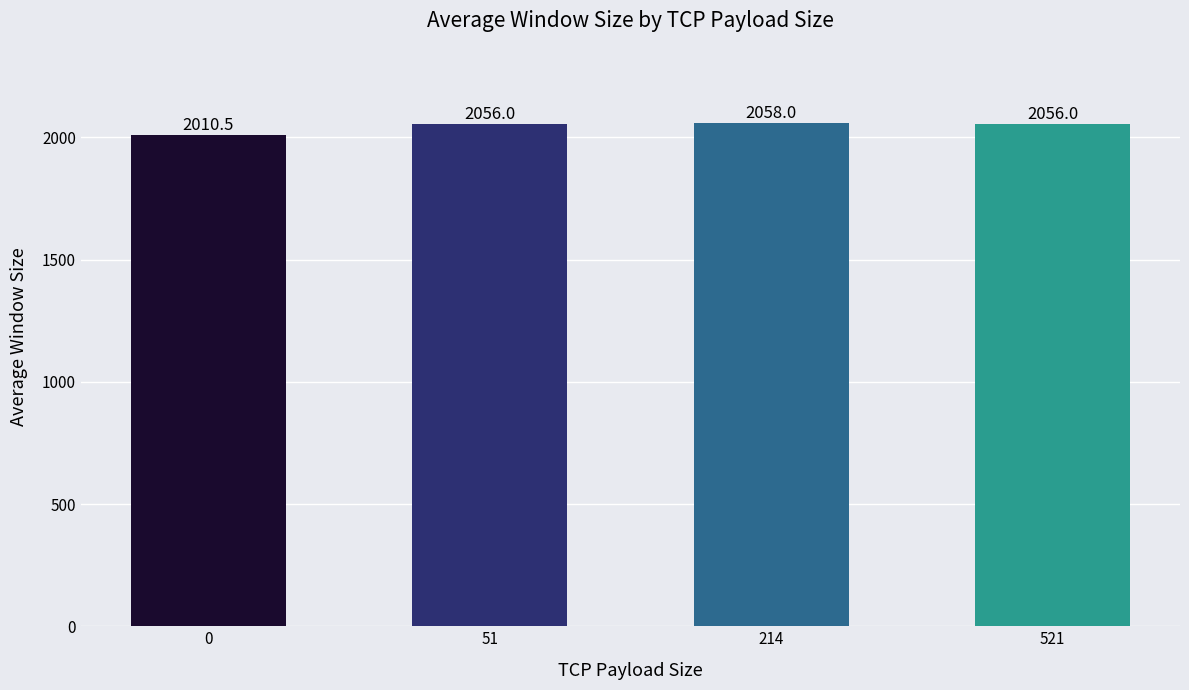

What is the ratio of the value at 214 to the value at 521?

1.0